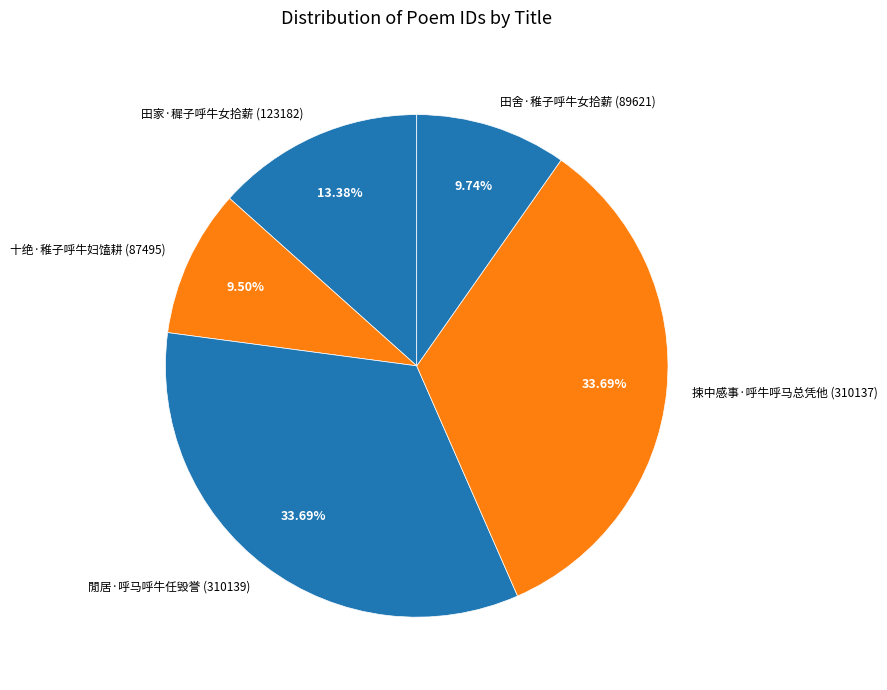

To the nearest percent, what percentage of the pie is 閒居·呼马呼牛任毁誉?

34%